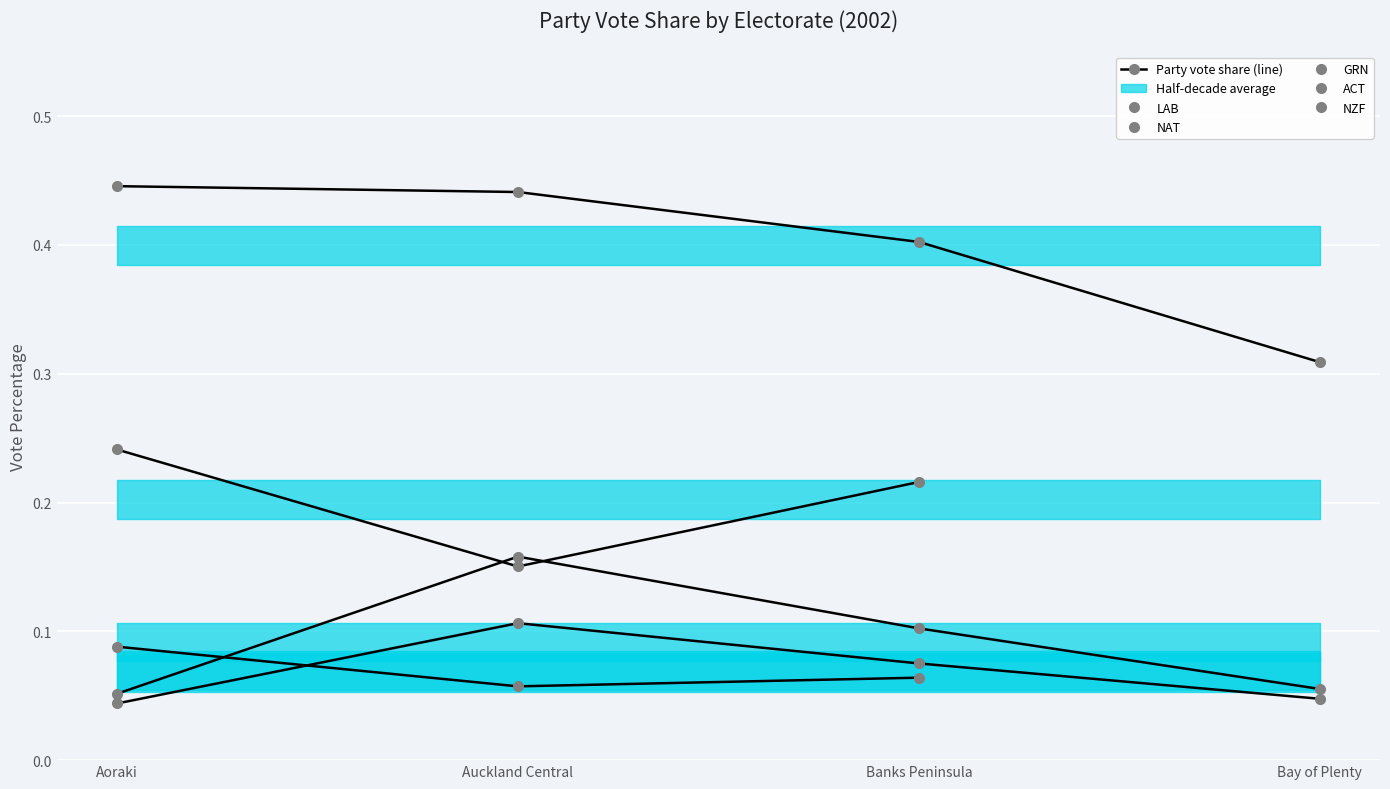

How many distinct data groups are displayed?

5